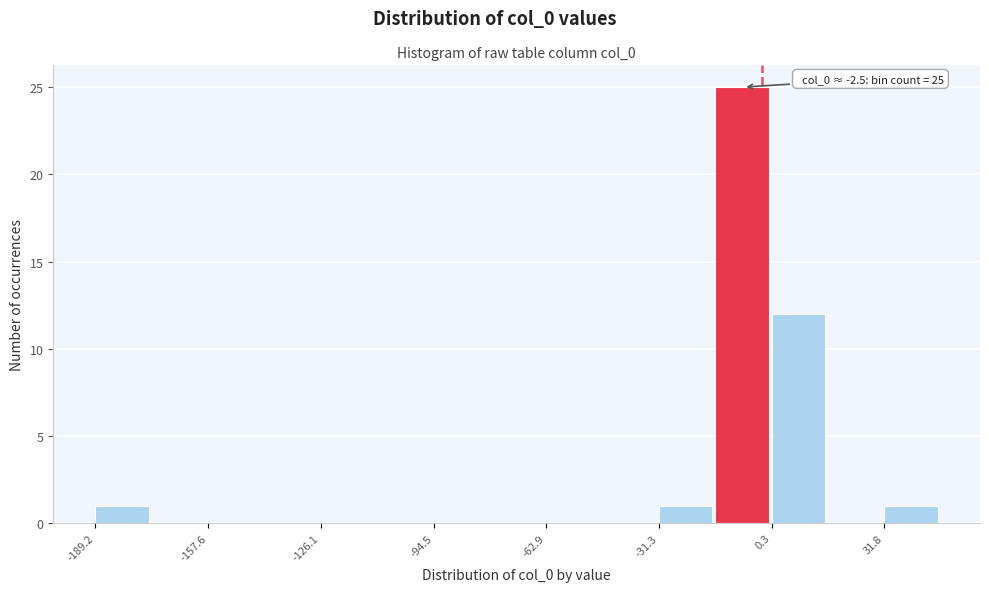

Around what value on the x-axis is the tallest bar? Give the approximate position of its centre, as read against the axis.

-10